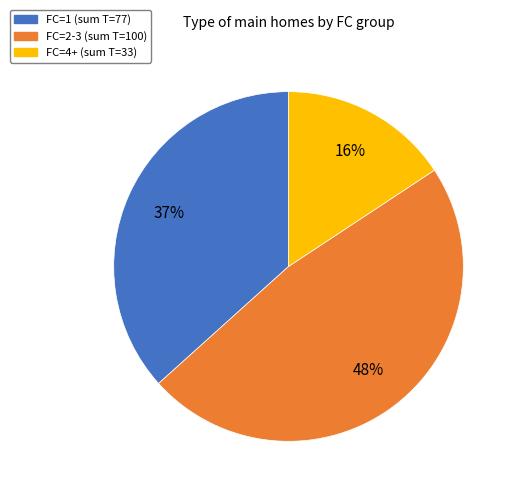

To the nearest percent, what is the difference between the largest and smallest slice percentages?

32%